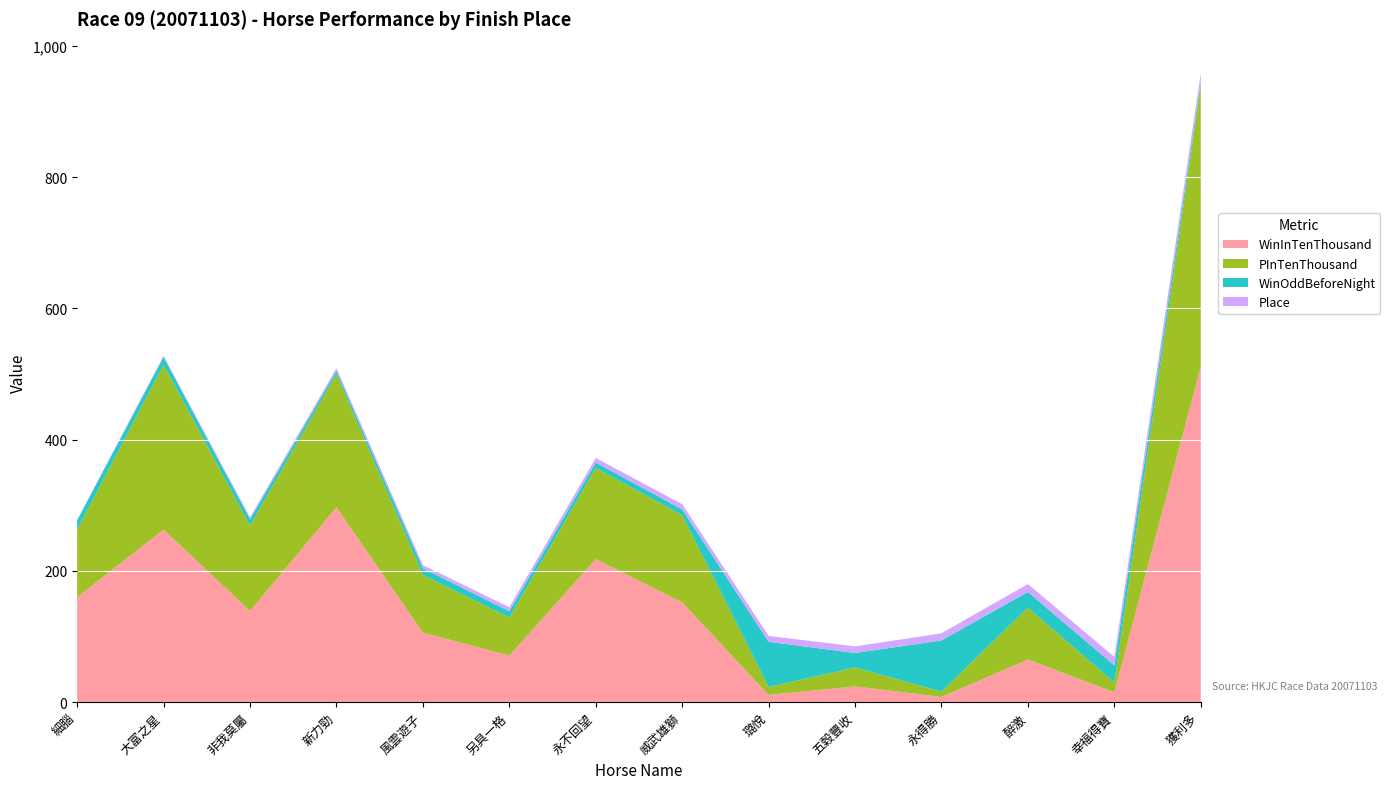

Reading left to right, transcribe all the data shown in this chart.

WinInTenThousand: 160.0	263.0	139.0	297.0	106.0	71.0	218.0	152.0	11.0	24.0	8.0	65.0	15.0	511.0
PInTenThousand: 103.0	251.0	130.0	203.0	88.0	58.0	139.0	133.0	12.0	29.0	8.0	79.0	15.0	428.0
WinOddBeforeNight: 14.0	12.0	9.8	4.9	10.0	9.6	8.2	8.7	69.0	22.0	78.0	24.0	26.0	5.7
Place: 1.0	2.0	3.0	4.0	5.0	6.0	7.0	8.0	9.0	10.0	11.0	12.0	13.0	14.0